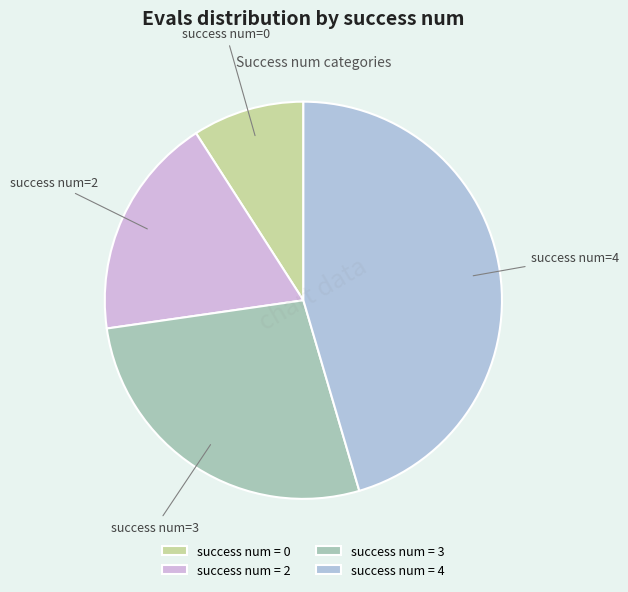

Count the number of slices in the pie.

4